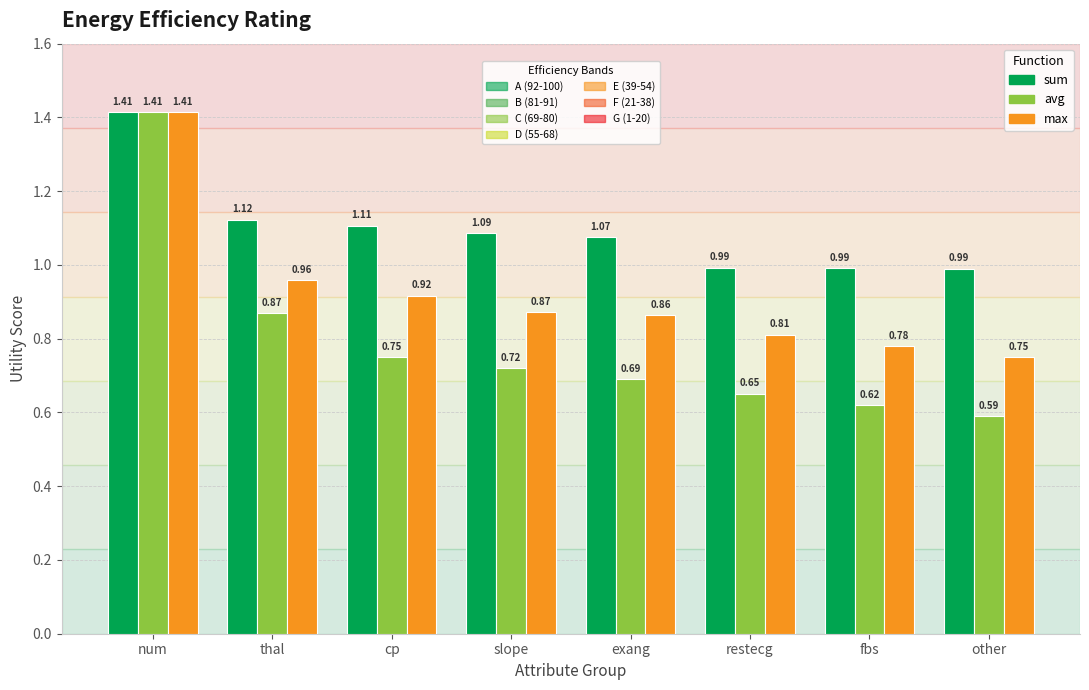

What is the total value across all series at cp?

2.8